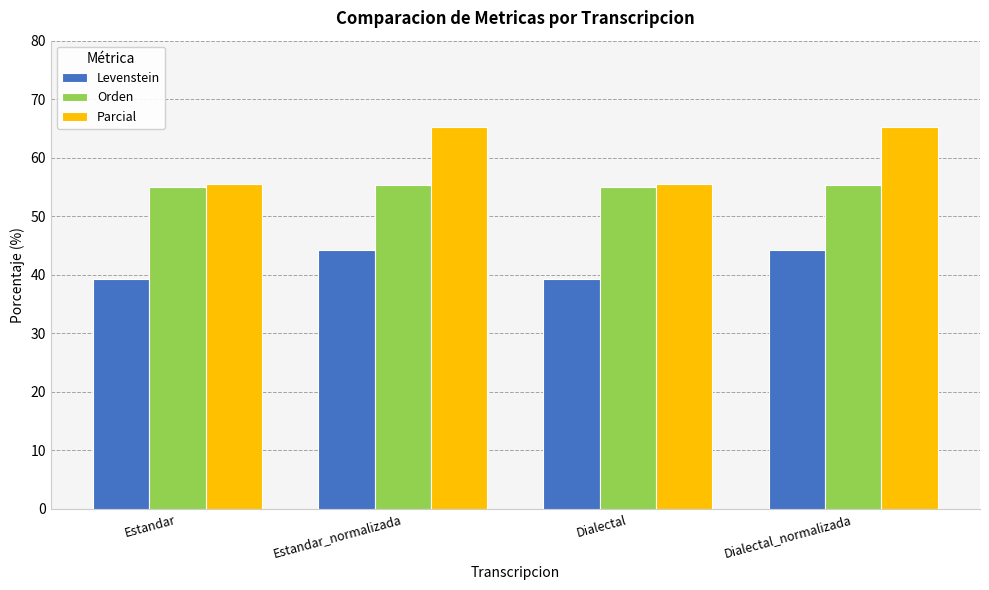

Are the bars horizontal?

No